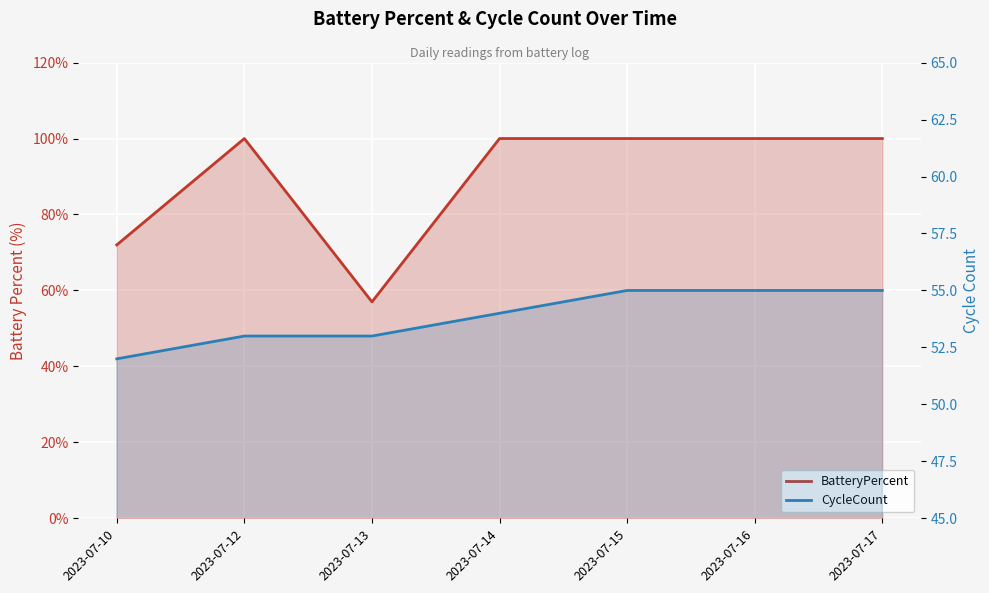

True or false: BatteryPercent and CycleCount cross at least once.

False